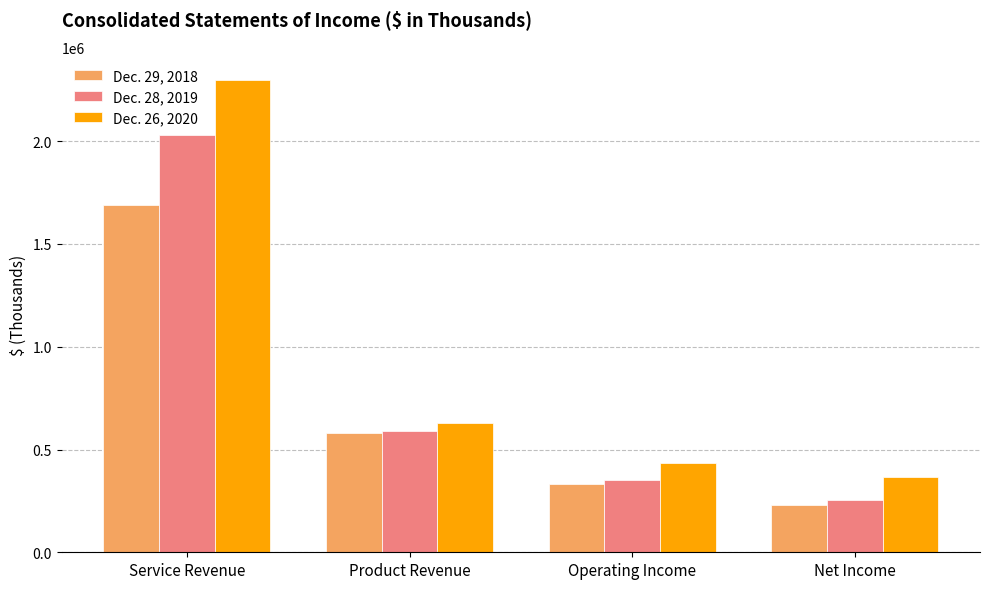

At which label does Dec. 26, 2020 reach its peak?

Service Revenue